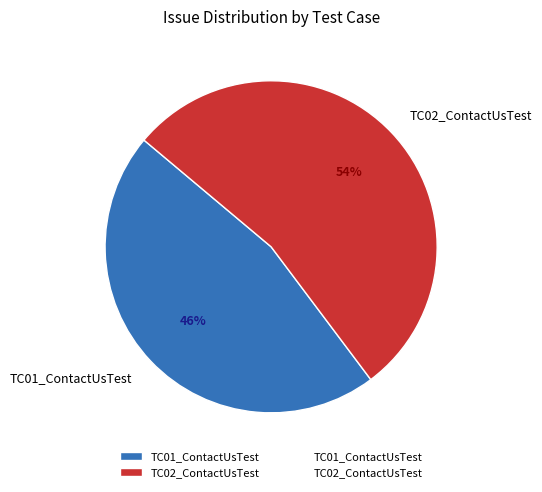

The TC02_ContactUsTest slice represents 54% of the pie. True or false?

True